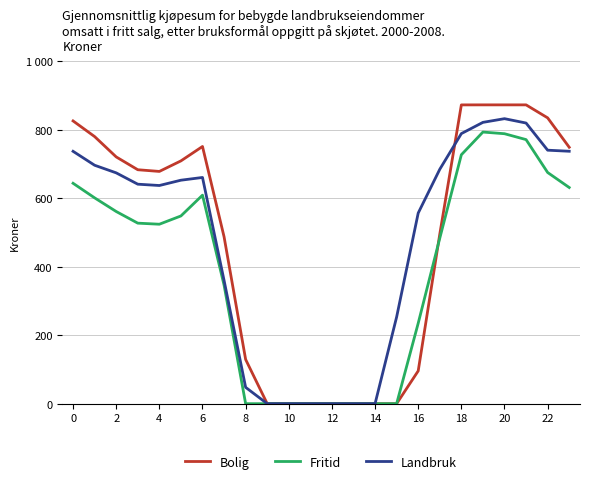

What are all the series names shown in the legend?

Bolig, Fritid, Landbruk